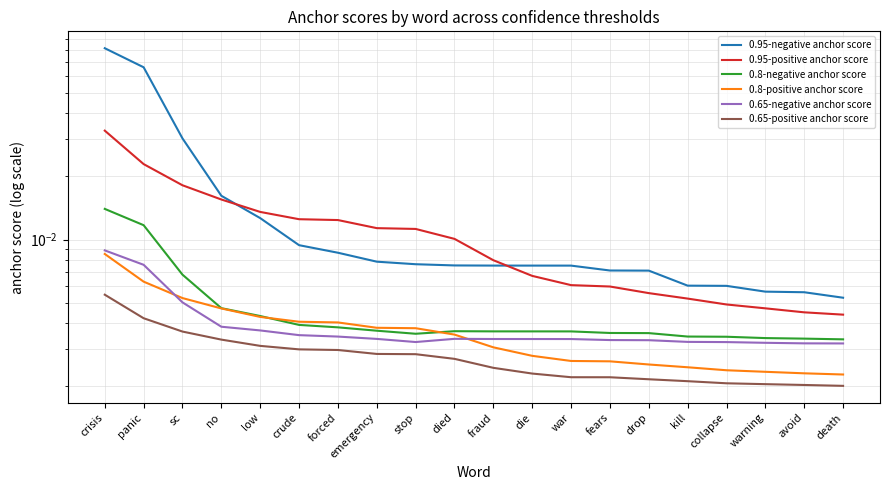

What is the greatest value displayed?

0.1